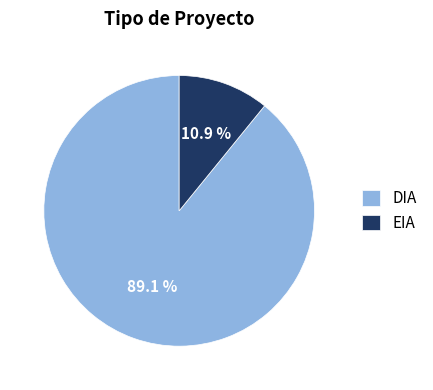

The EIA slice represents 21% of the pie. True or false?

False